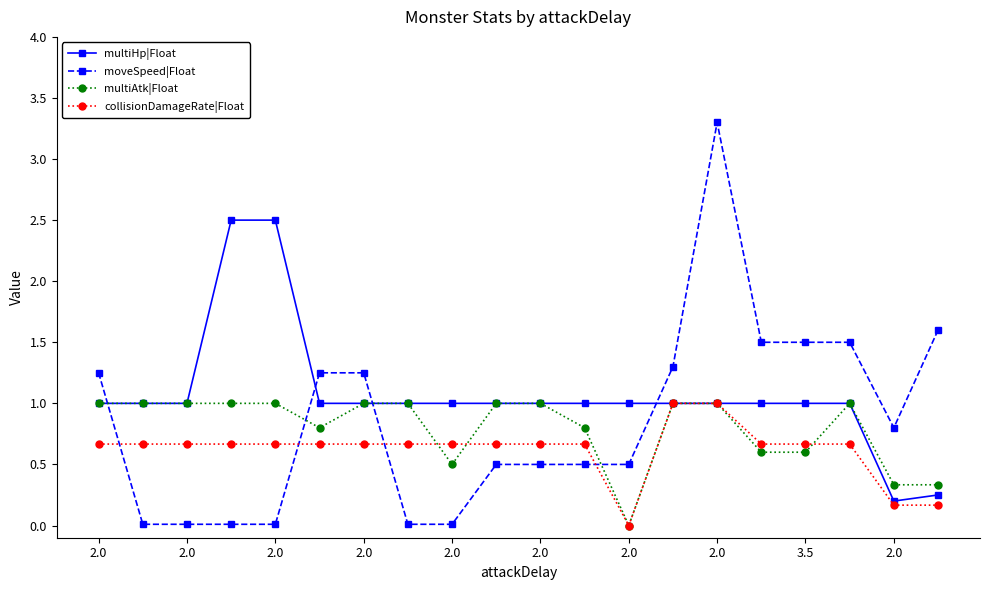

How many intersections are there between moveSpeed|Float and collisionDamageRate|Float?

4